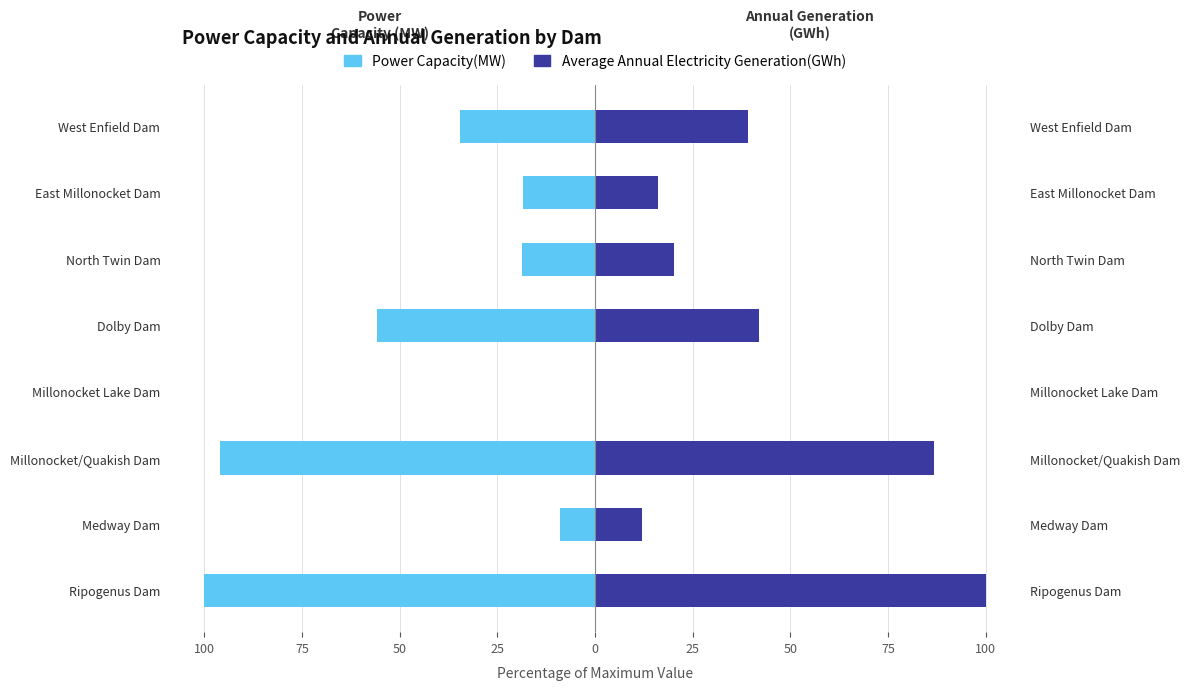

Rank the series by their maximum value, from highest to lowest.

Average Annual Electricity Generation(GWh), Power Capacity(MW)